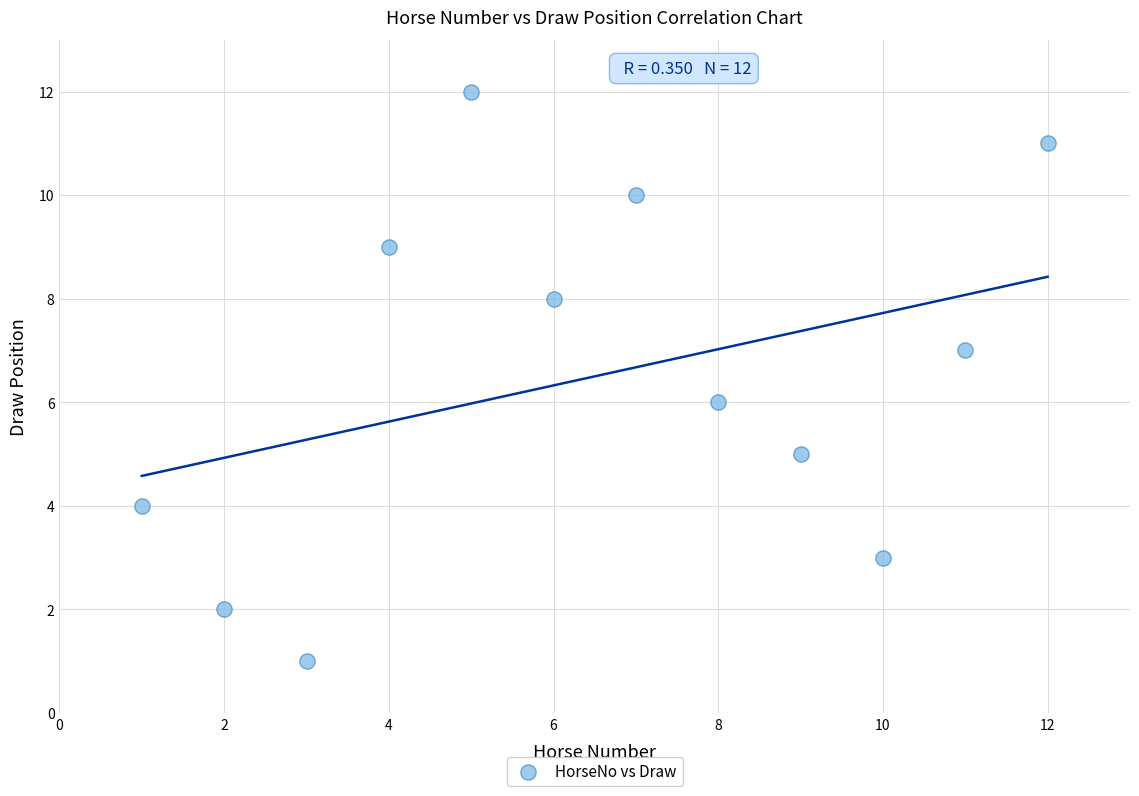

What is the range of X values (max minus min)?

11